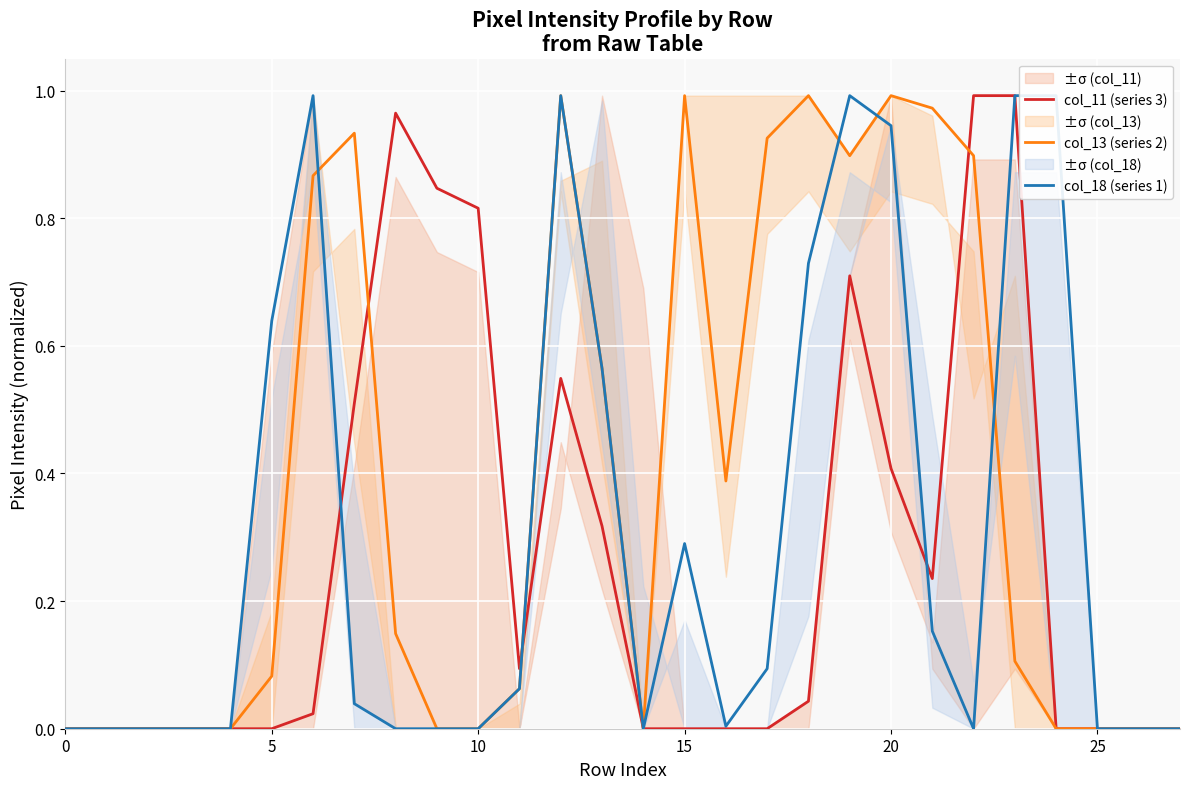

Reading left to right, transcribe all the data shown in this chart.

col_11 (series 3): 0.0	0.0	0.0	0.0	0.0	0.0	0.0	0.5	1.0	0.8	0.8	0.1	0.5	0.3	0.0	0.0	0.0	0.0	0.0	0.7	0.4	0.2	1.0	1.0	0.0	0.0	0.0	0.0
col_13 (series 2): 0.0	0.0	0.0	0.0	0.0	0.1	0.9	0.9	0.1	0.0	0.0	0.1	1.0	0.6	0.0	1.0	0.4	0.9	1.0	0.9	1.0	1.0	0.9	0.1	0.0	0.0	0.0	0.0
col_18 (series 1): 0.0	0.0	0.0	0.0	0.0	0.6	1.0	0.0	0.0	0.0	0.0	0.1	1.0	0.6	0.0	0.3	0.0	0.1	0.7	1.0	0.9	0.2	0.0	1.0	1.0	0.0	0.0	0.0